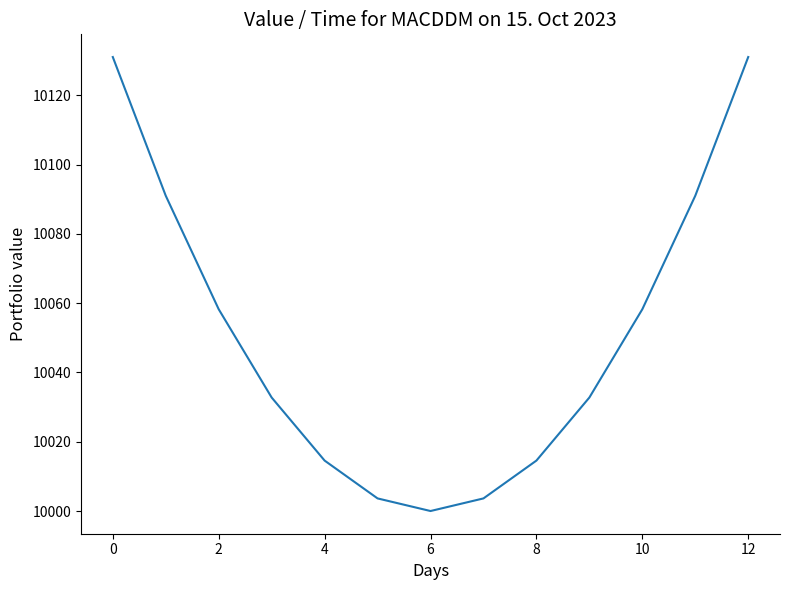

What is the greatest value displayed?

10131.0